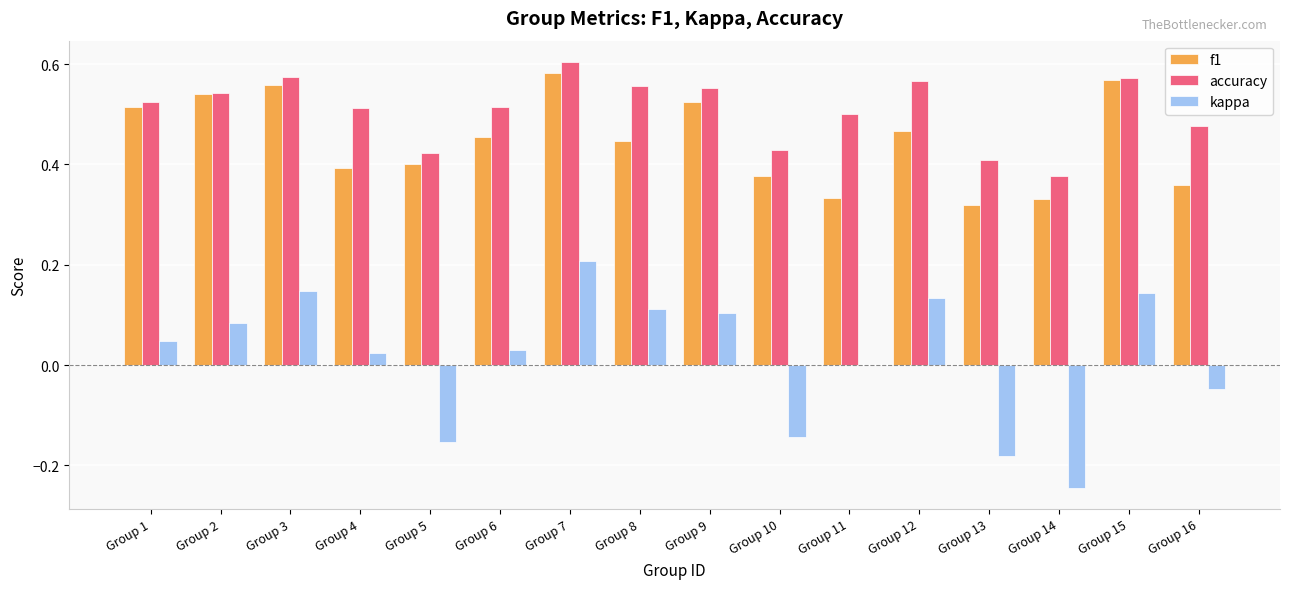

True or false: accuracy has a value of 0.2 at Group 12.

False